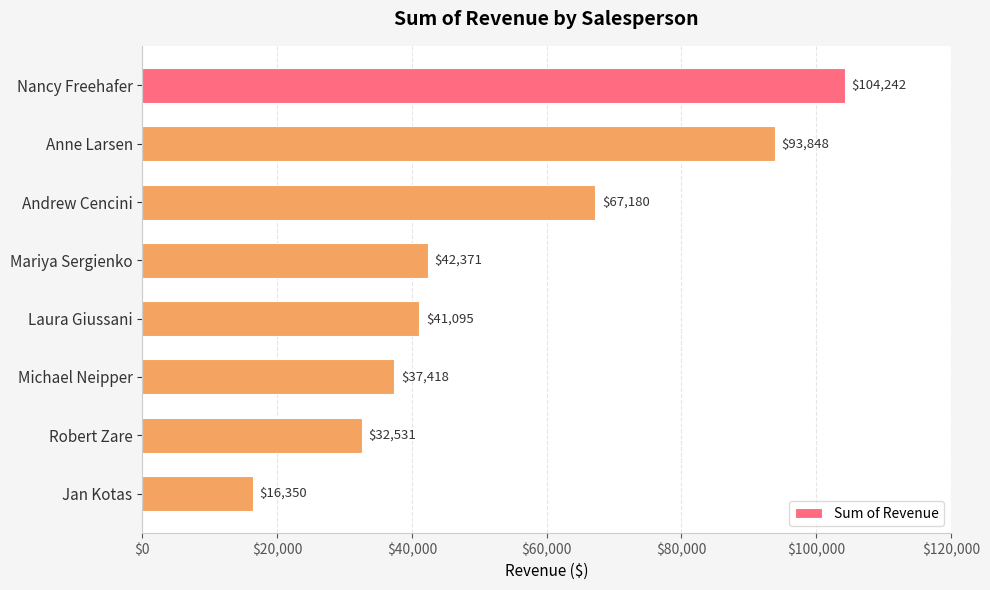

How many bars are there in total?

8